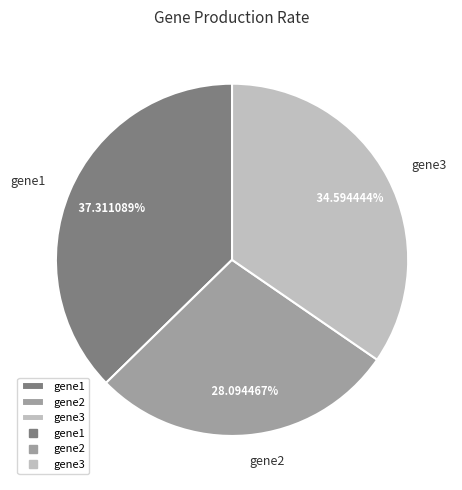

To the nearest percent, what portion does gene3 represent?

35%